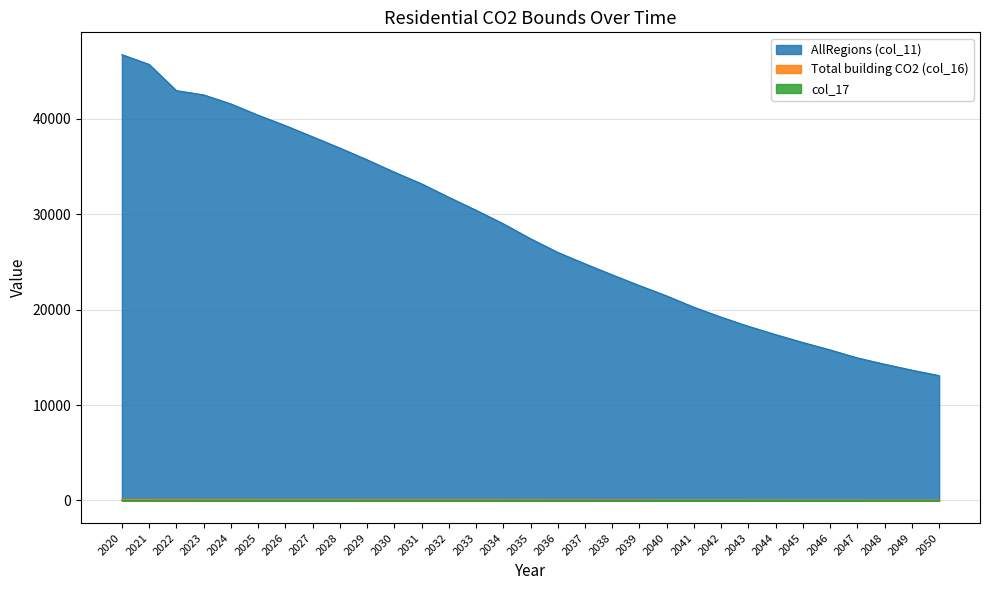

Which category has the lowest value in the col_17 series?

2050